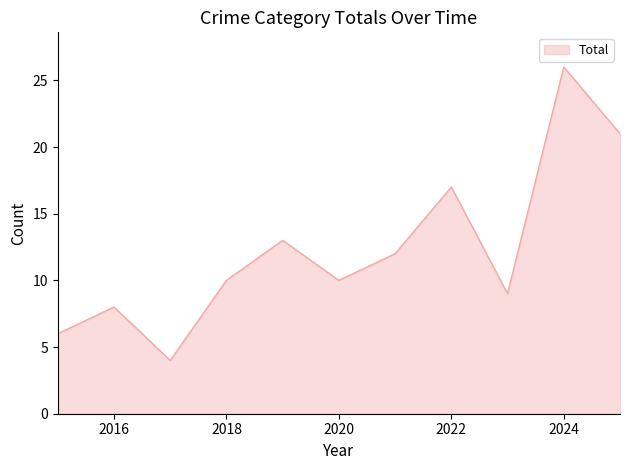

What is the difference between the maximum and minimum values?

22